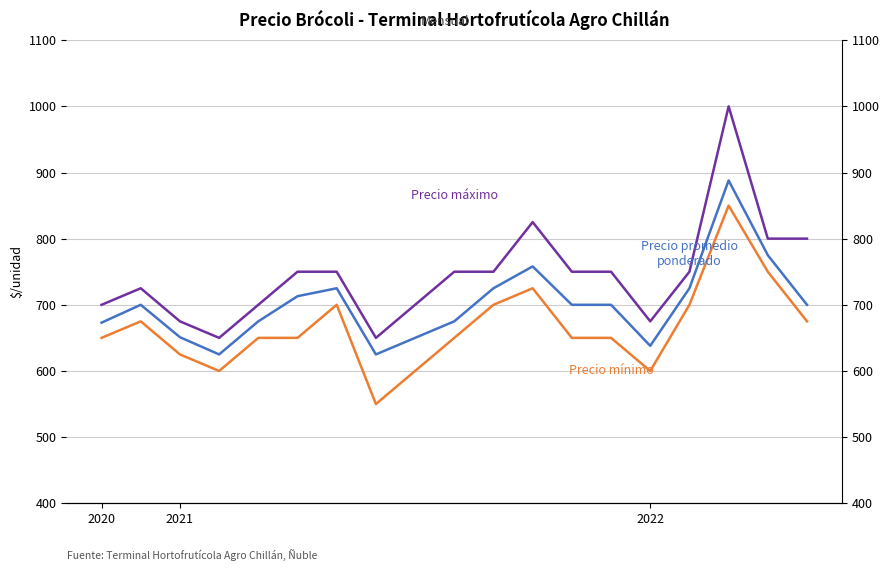

What is the sum of all Precio mínimo values?

12650